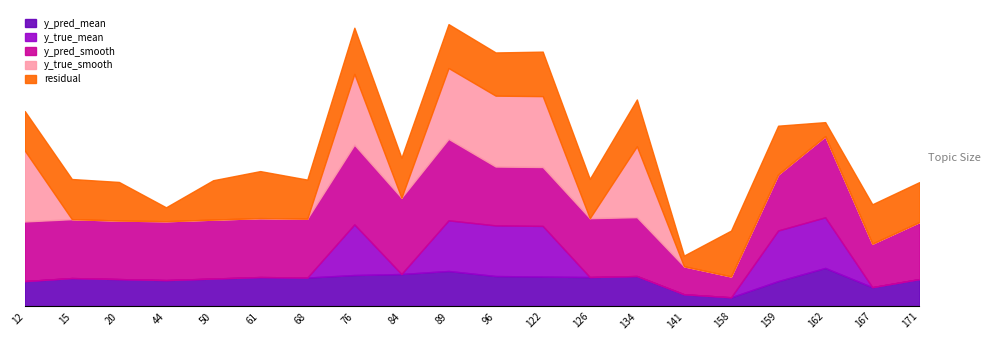

Is it true that residual equals 0.3 at 61?

True